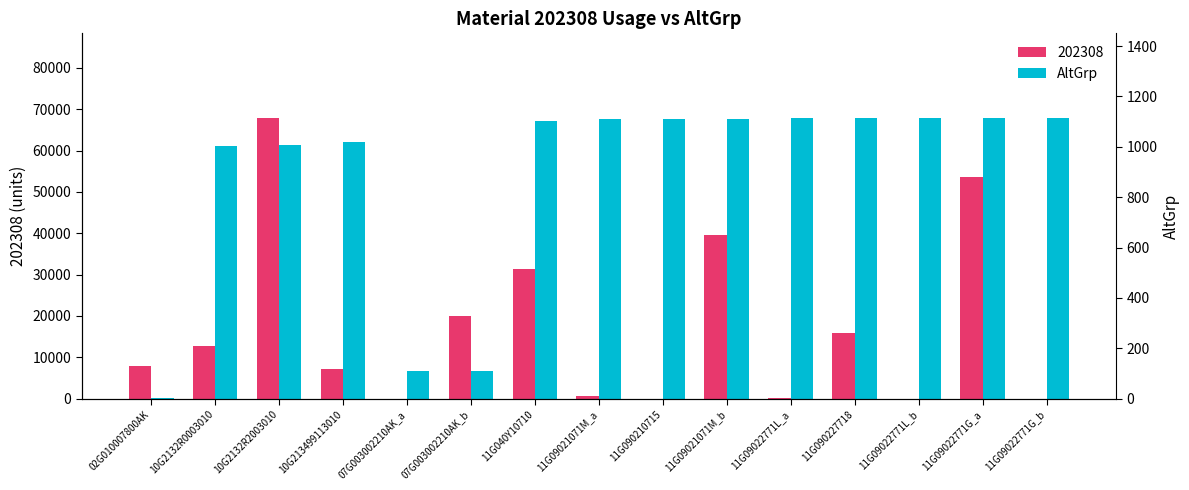

What is the sum of all values?

807432.7